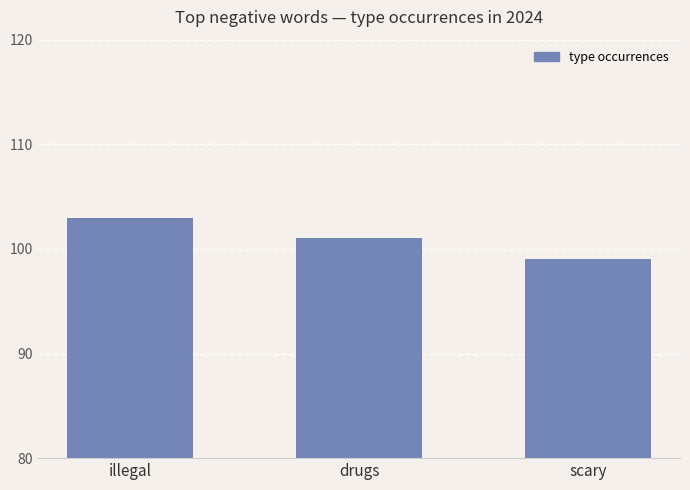

The chart shows a value of 103 at illegal. True or false?

True